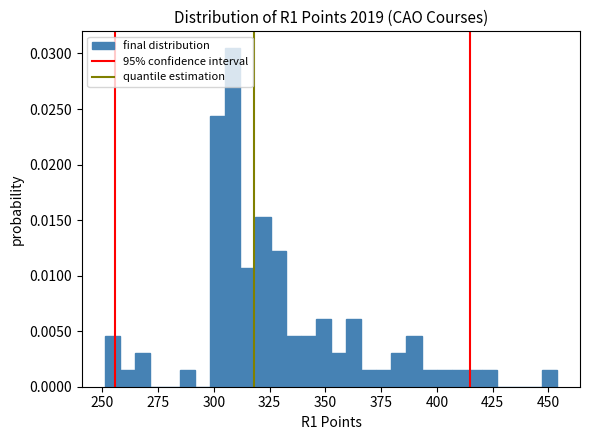

Around what value on the x-axis is the tallest bar? Give the approximate position of its centre, as read against the axis.

310